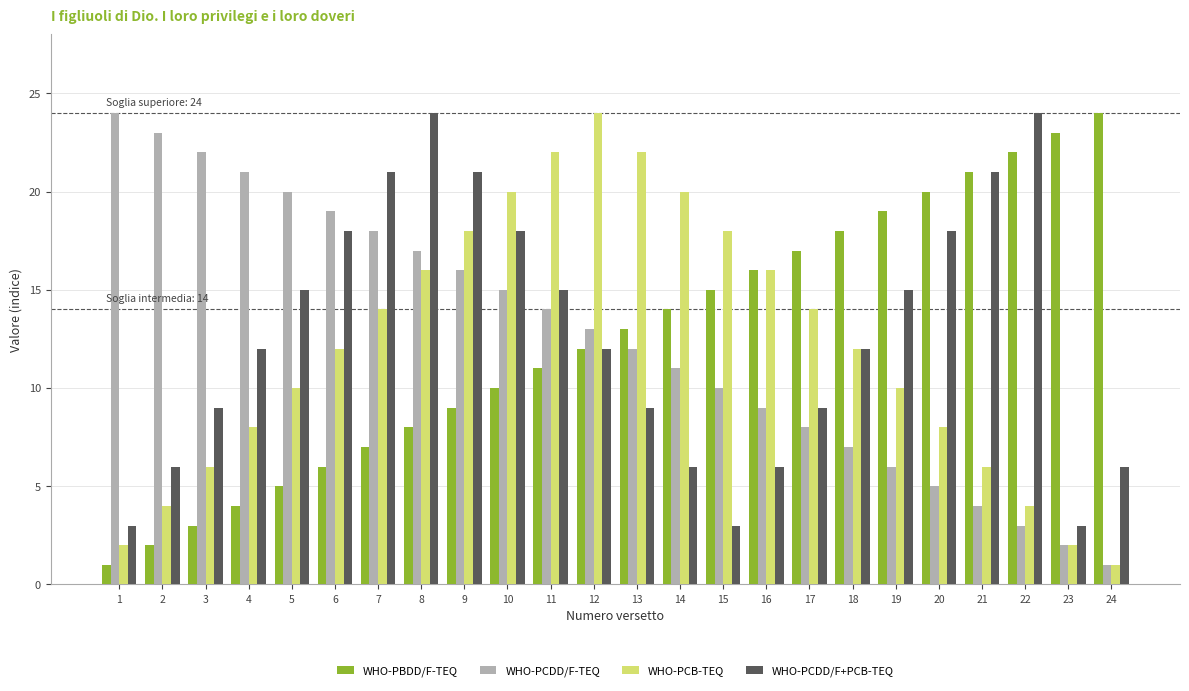

What is the lowest value of the WHO-PCB-TEQ series?

1